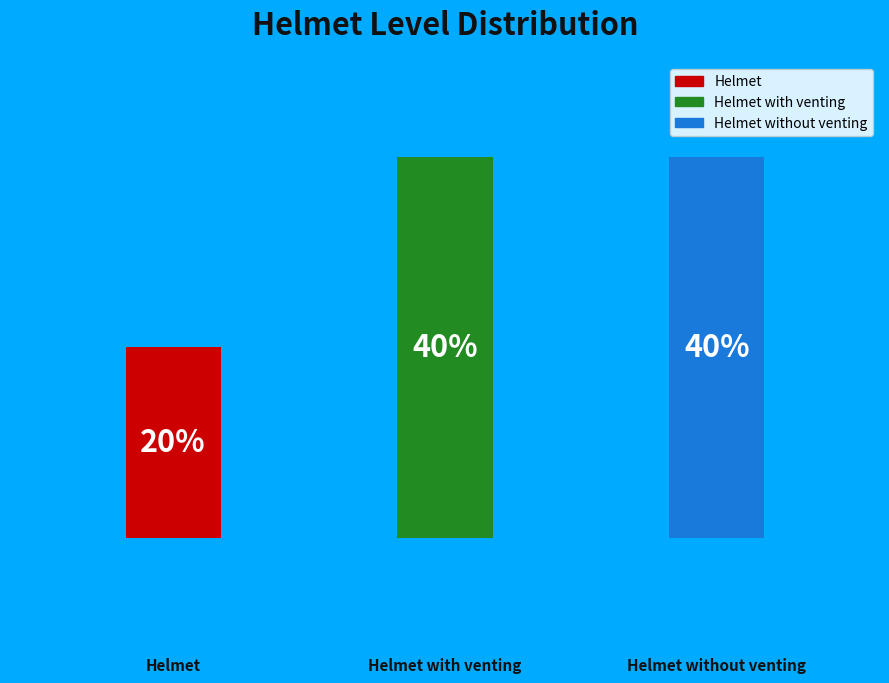

To the nearest percent, what percentage of the pie is with_venting?

40%